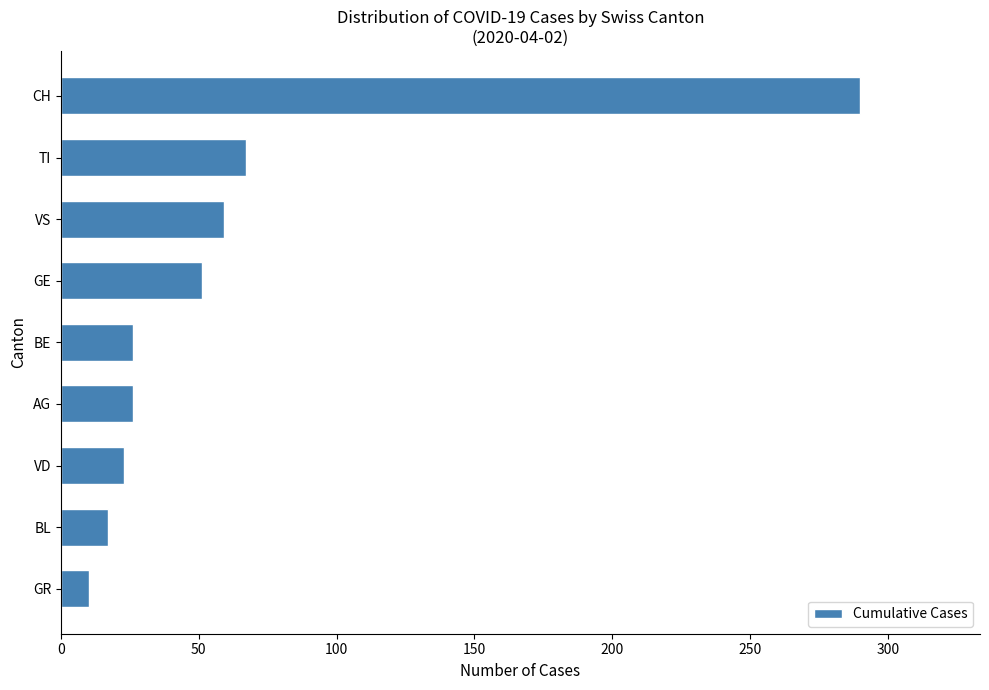

What is the label of the 5th bar from the top?

BE